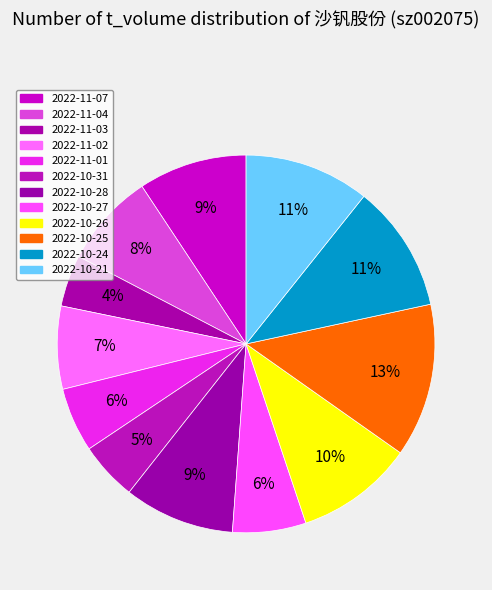

How many slices are in this pie chart?

12